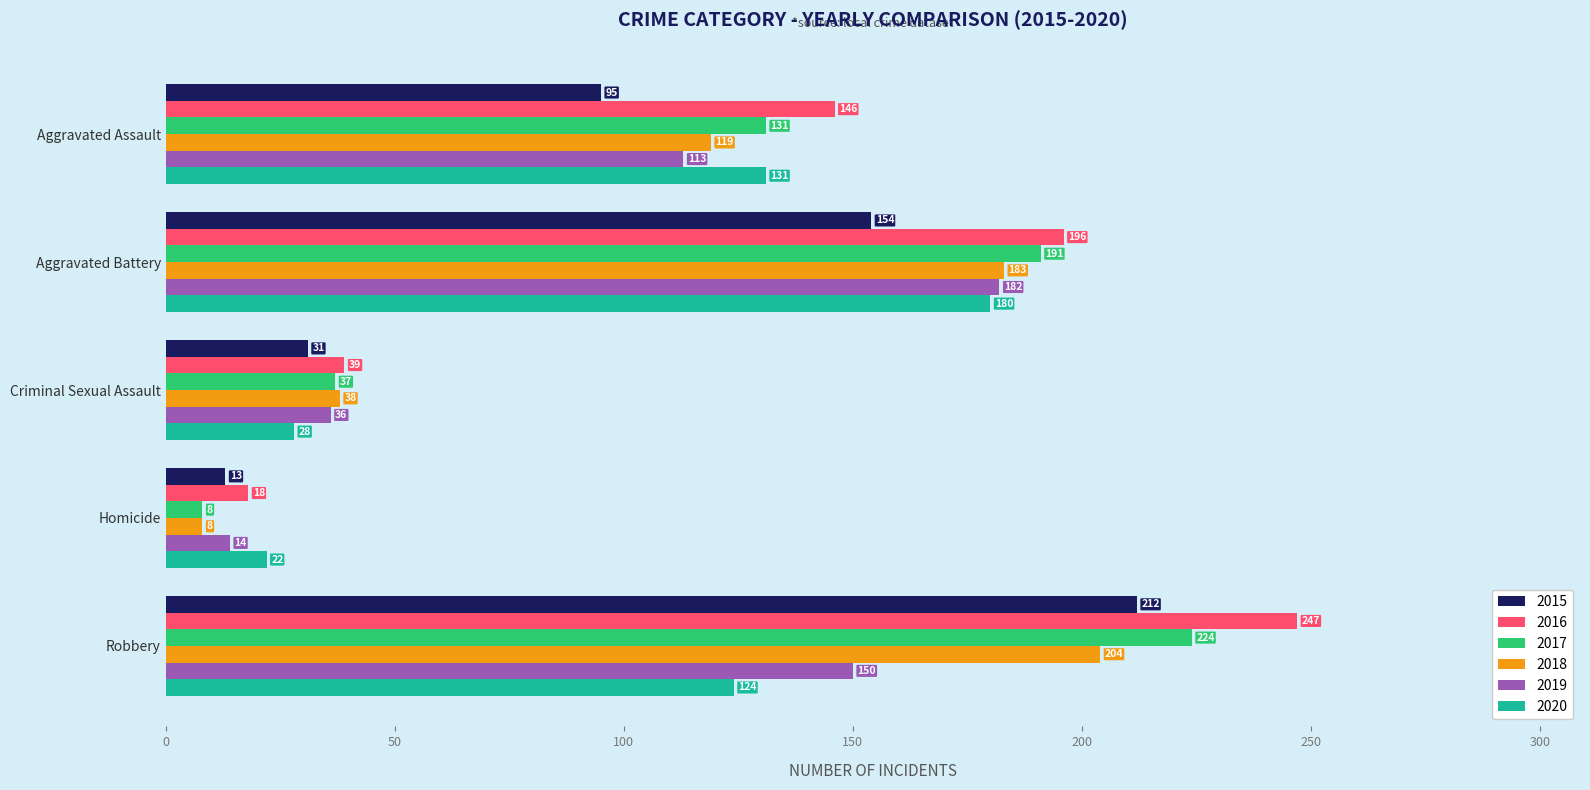

True or false: 2016 has a value of 101 at Aggravated Battery.

False